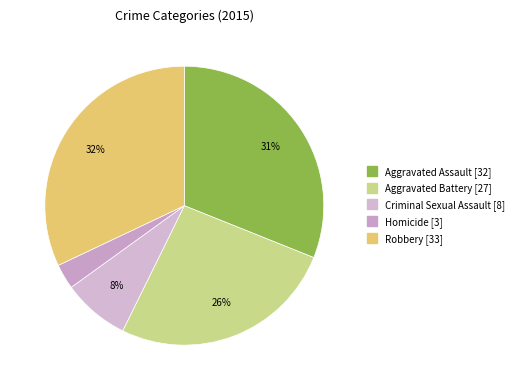

What is the smallest slice in the pie chart?

Homicide